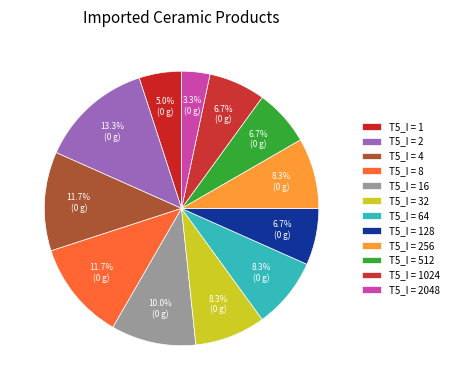

Count the number of slices in the pie.

12